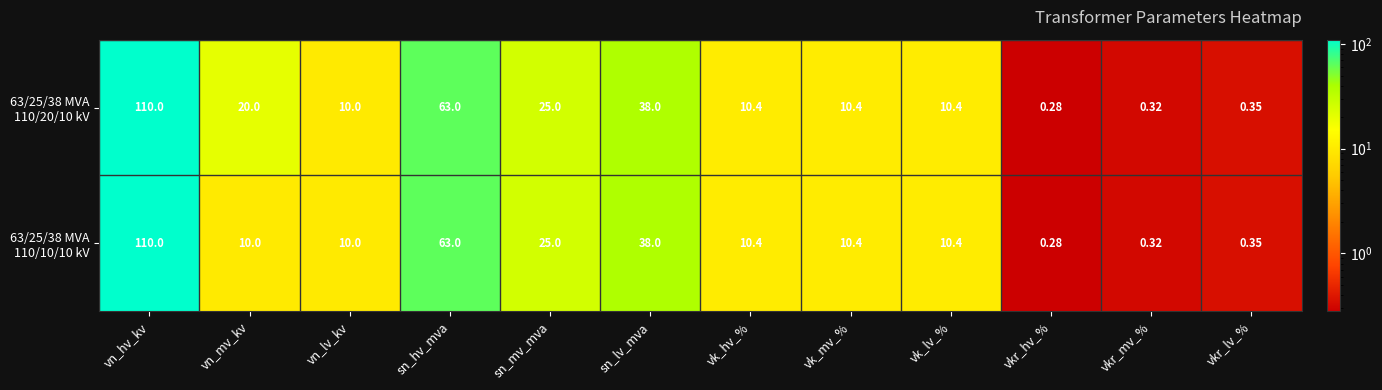

At which category is the sum across all series the highest?

vn_hv_kv